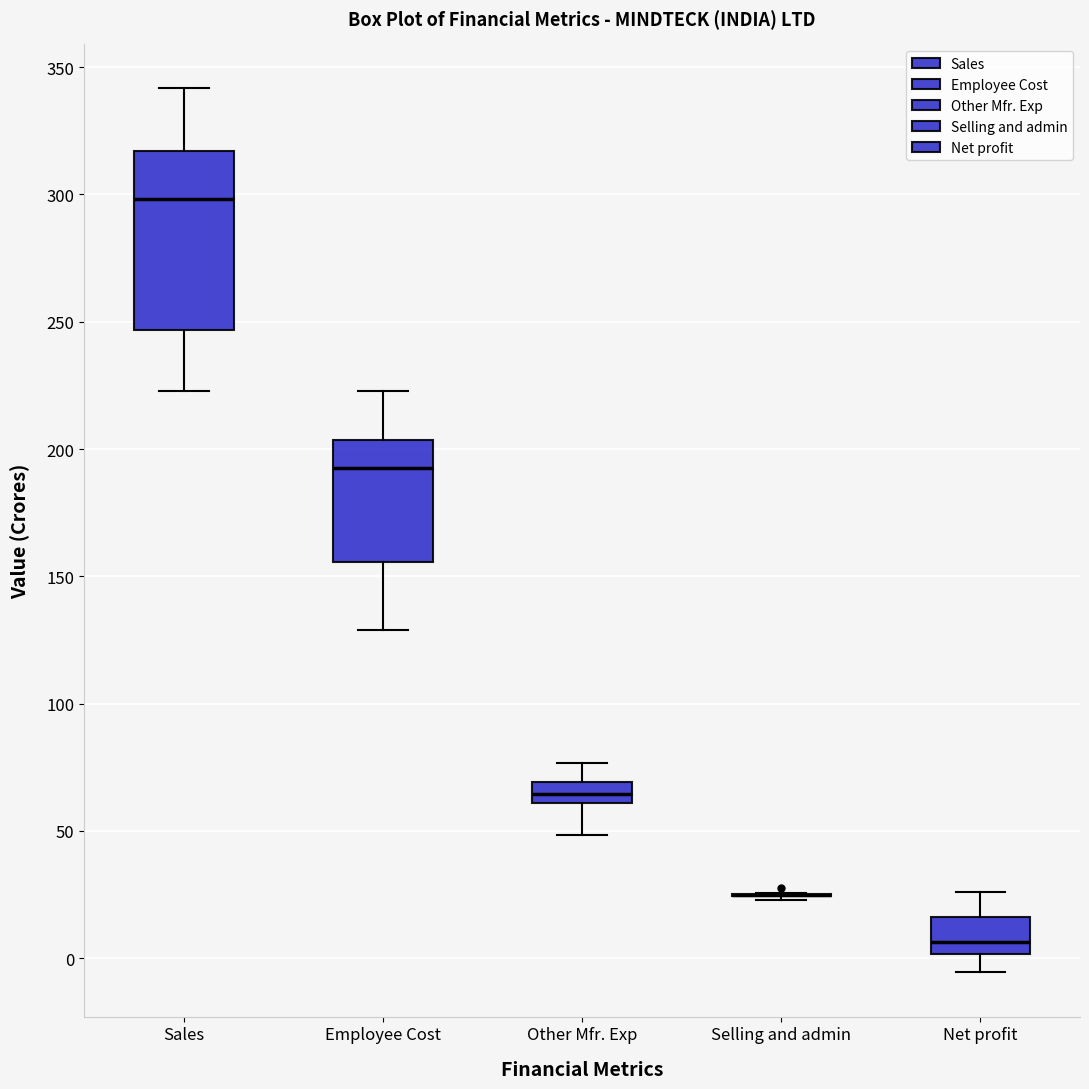

Which box is the tallest, from its lower edge to its upper edge?

Sales